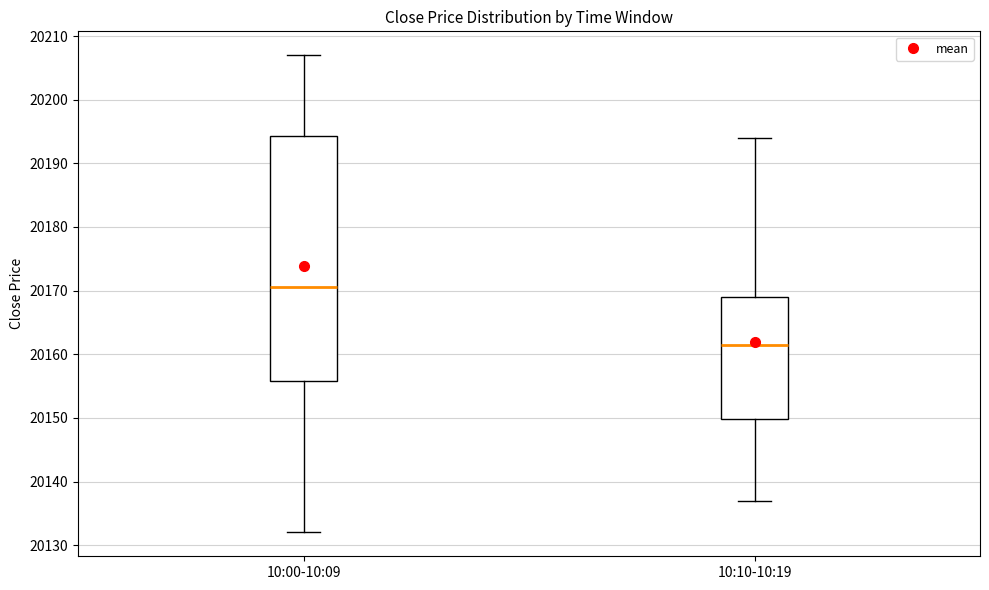

Which box is the tallest, from its lower edge to its upper edge?

10:00-10:09